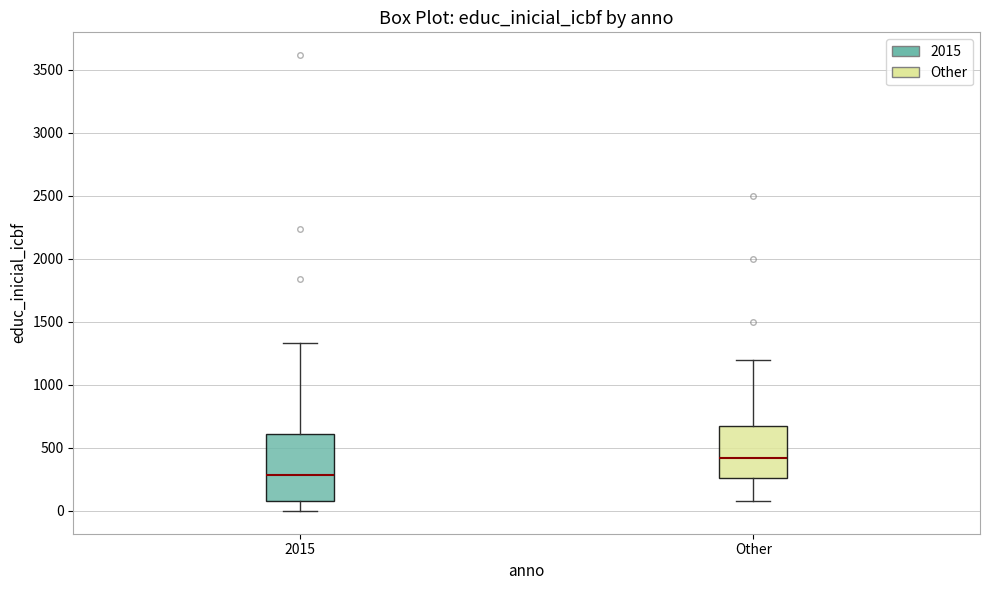

Reading left to right, transcribe this box plot: for each box, give where its median line is, the range the box spans, and where its two whiskers end, as read against the y-axis. The values are not printed on the chart, so give them approximately, as read against the axis.

2015: median 300, box 100 to 600, whiskers 0 to 1350
Other: median 400, box 250 to 700, whiskers 100 to 1200